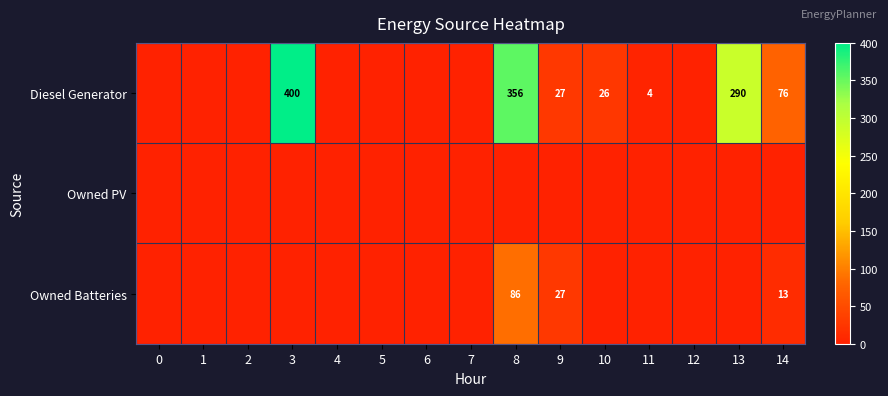

Is it true that Diesel Generator equals 168 at 3?

False